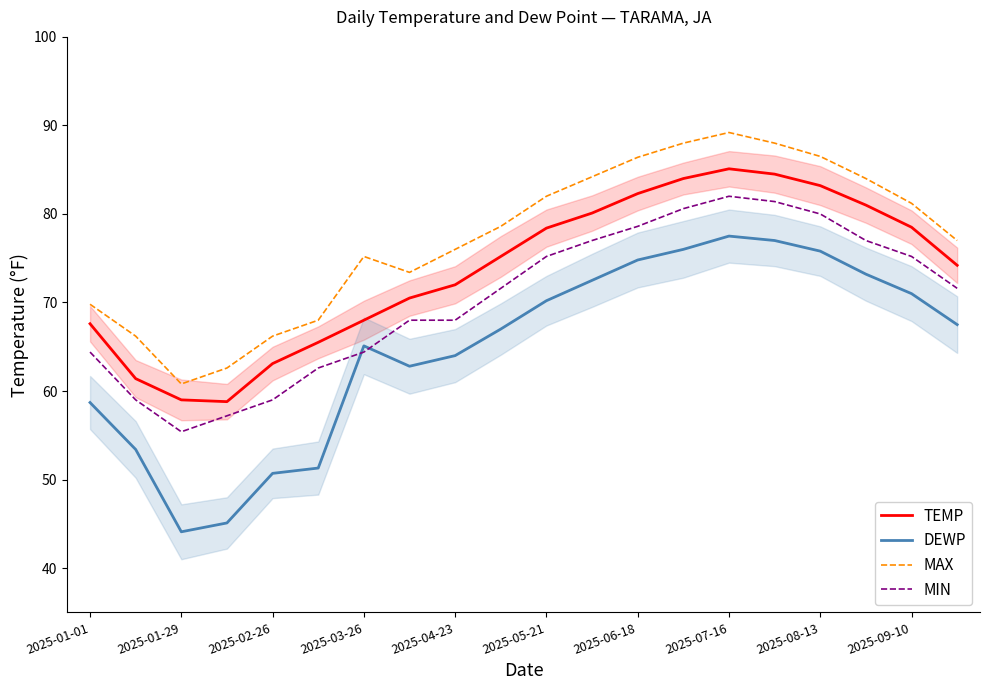

What value does the TEMP series have at 2025-09-10?

78.5